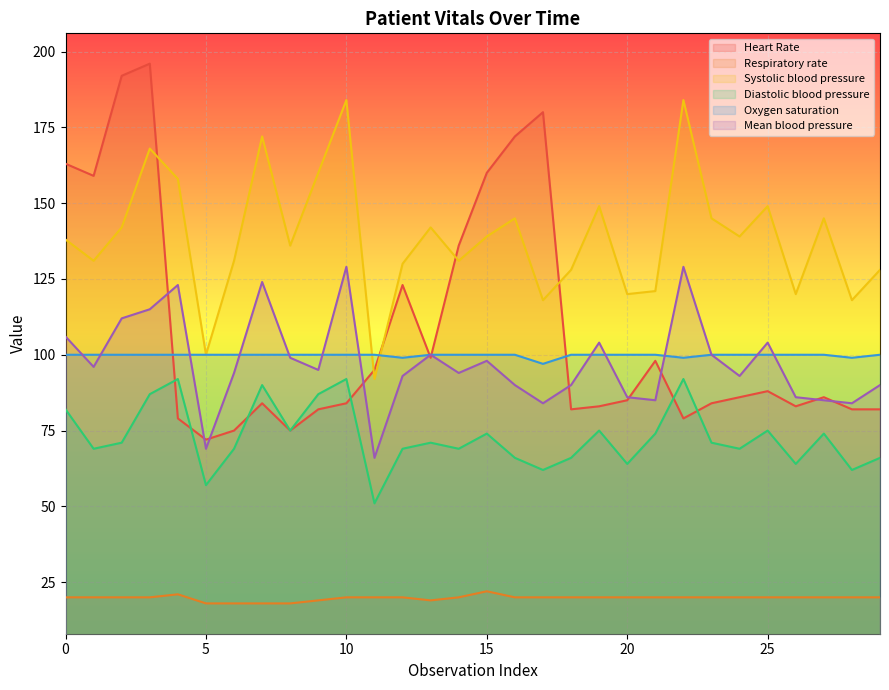

Which series has the largest total across all categories?

Systolic blood pressure